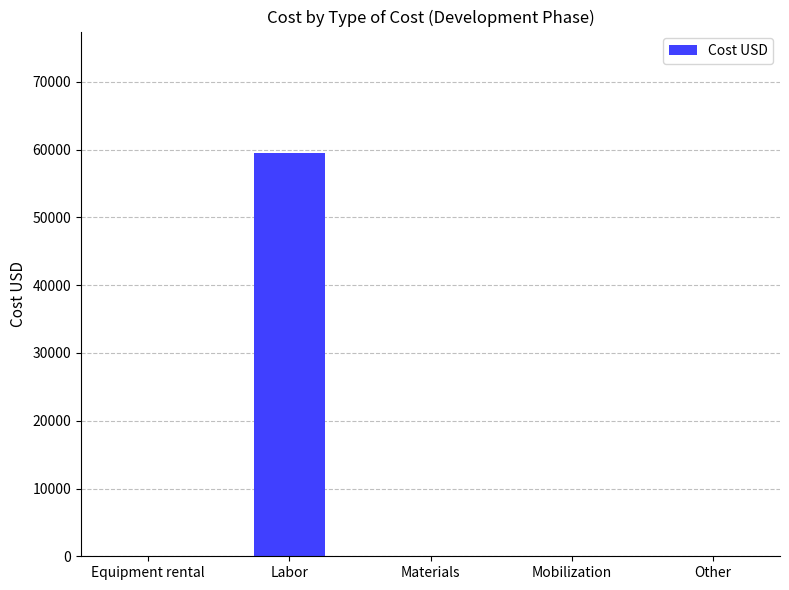

Is it true that the value at Materials is 0.0?

True